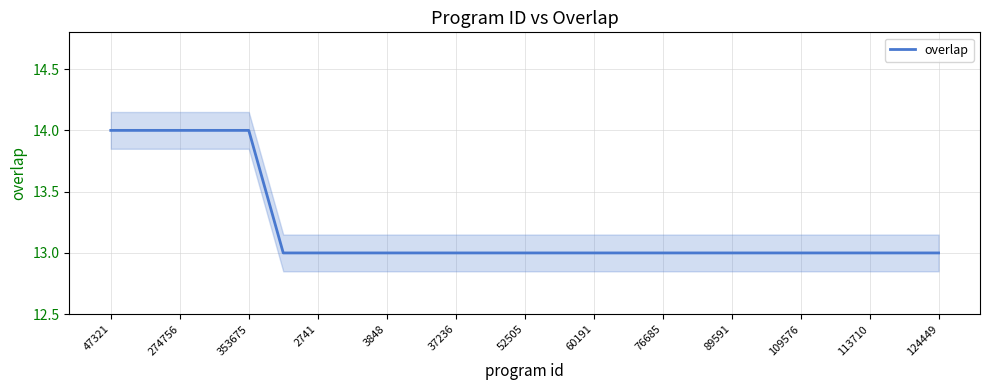

True or false: overlap has a value of 3 at 274756.

False